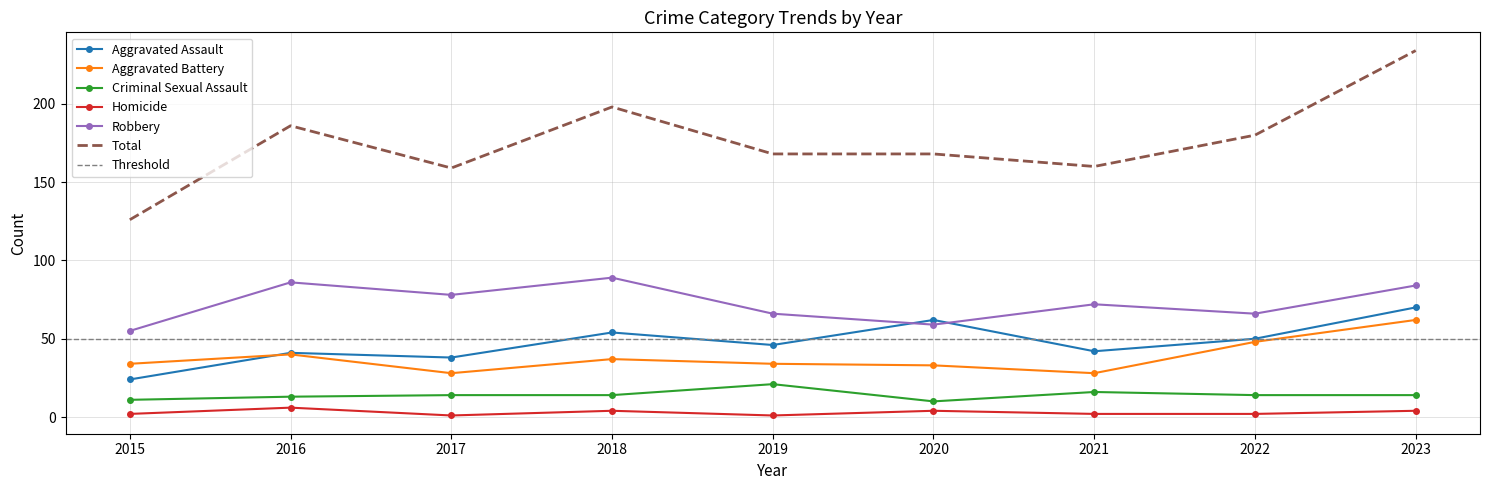

How many data points in Total are less than 168?

3